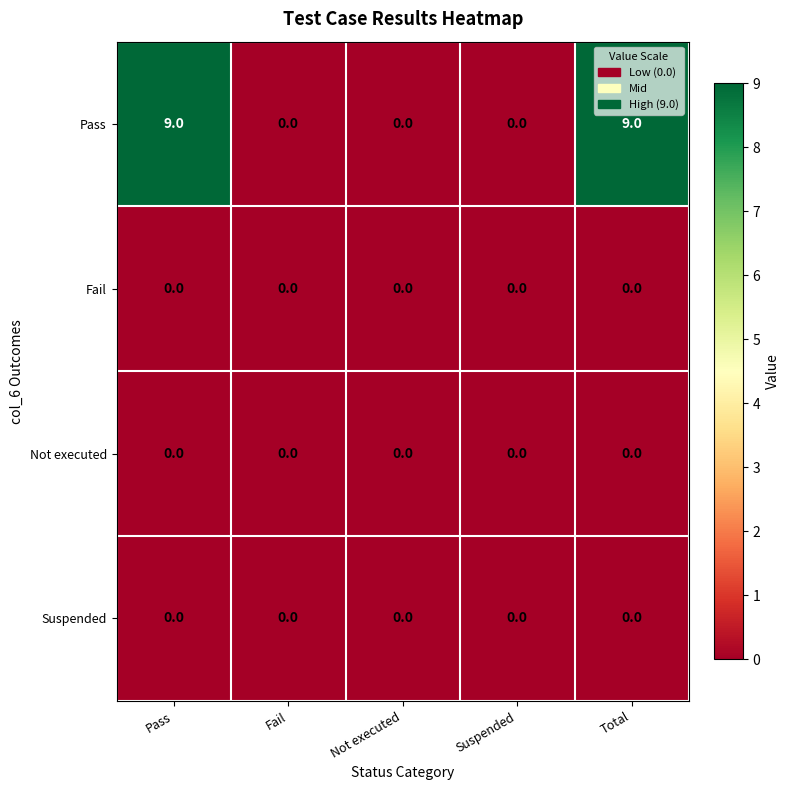

What is the total value across all series at Total?

9